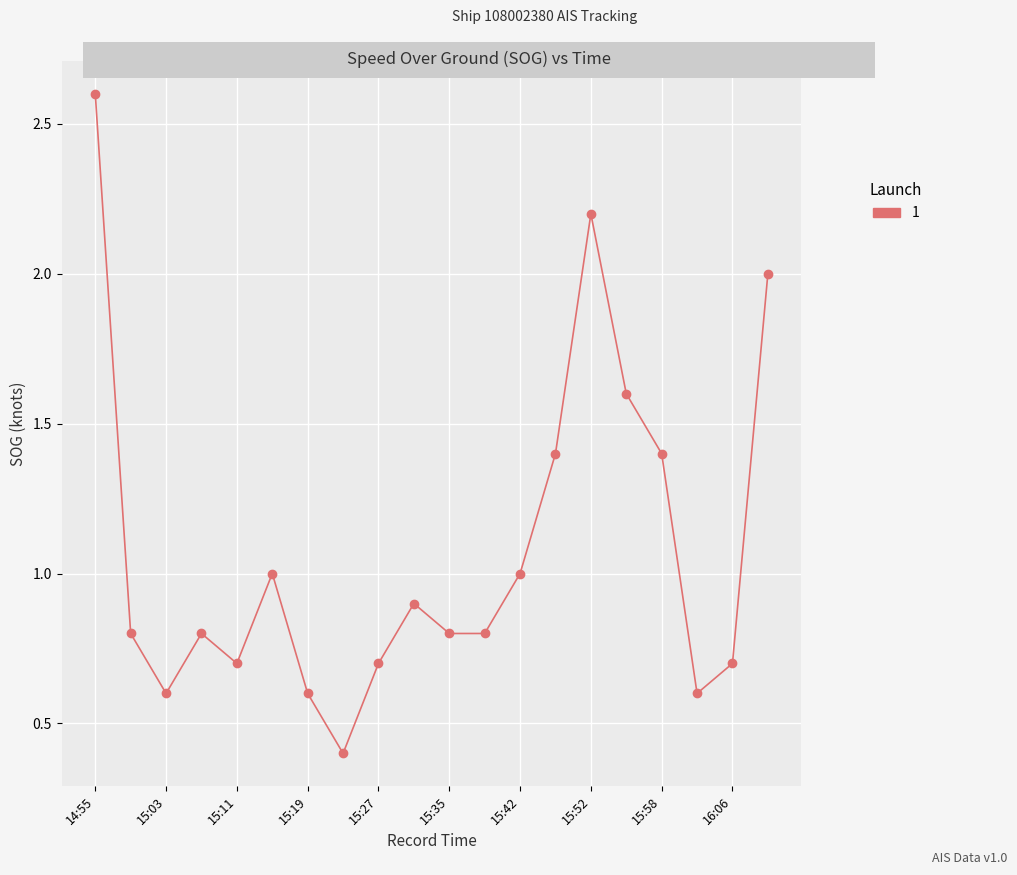

What is the greatest value displayed?

2.6